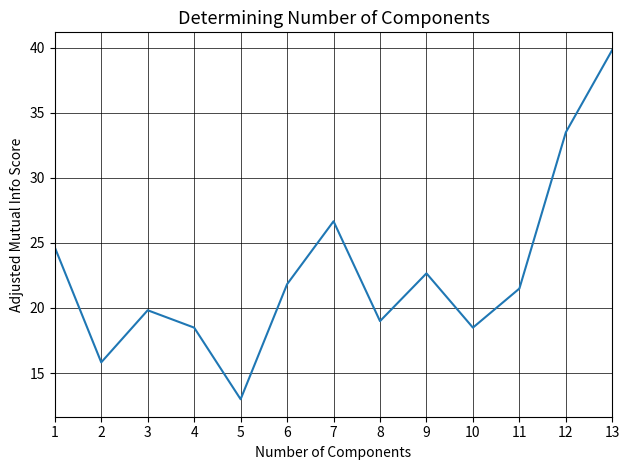

What is the average value?

22.7